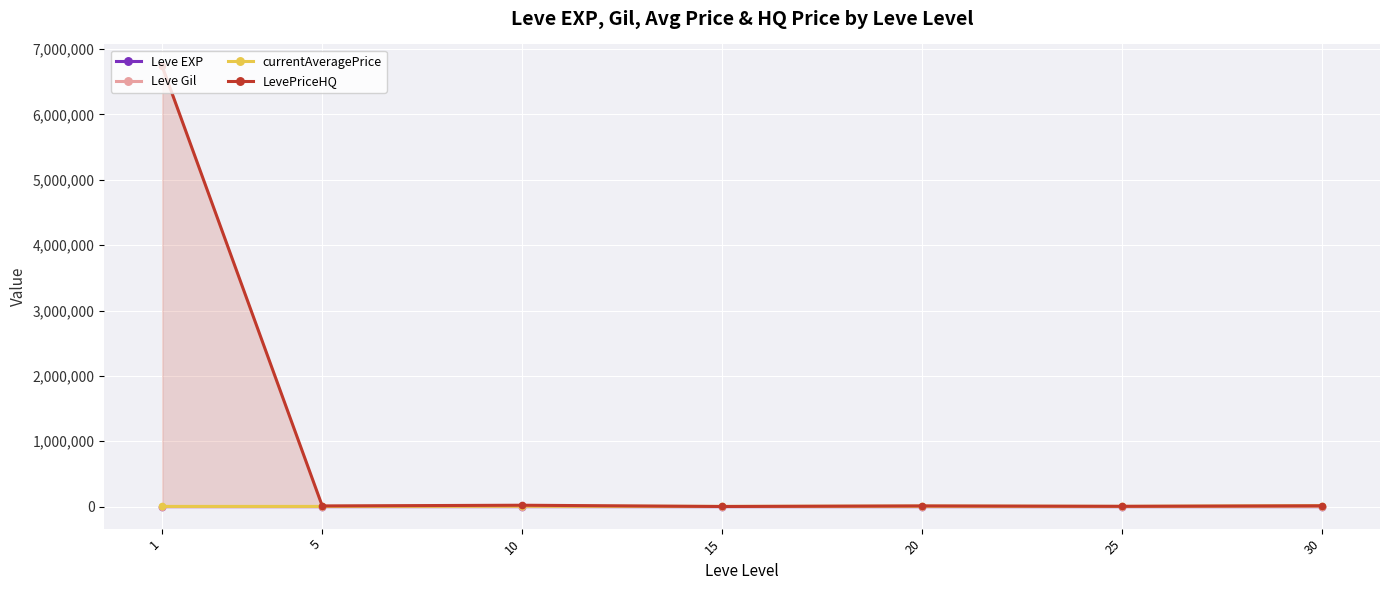

How many interior local peaks does the LevePriceHQ series have?

2